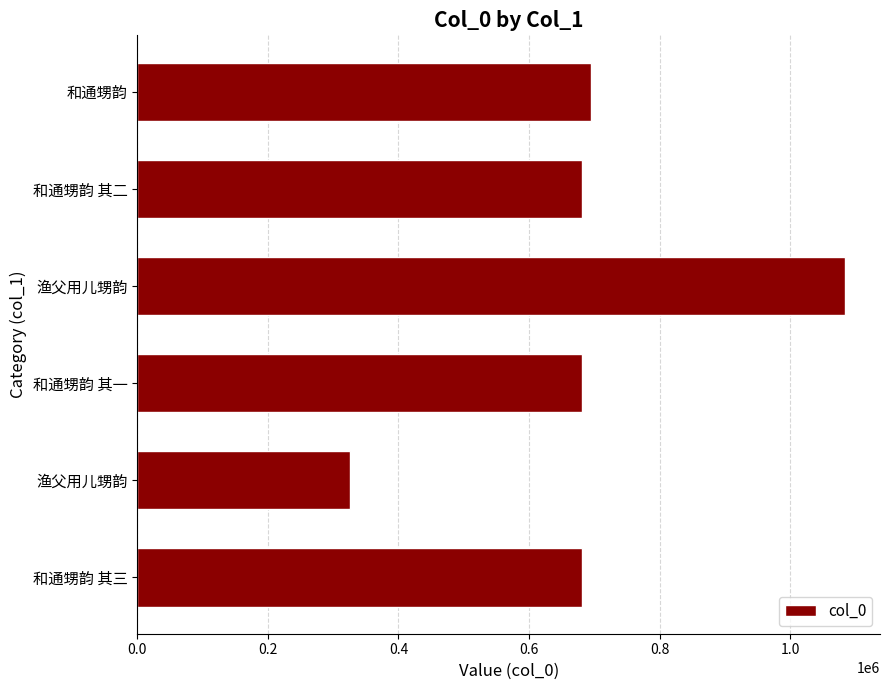

How many data points does each series have?

6